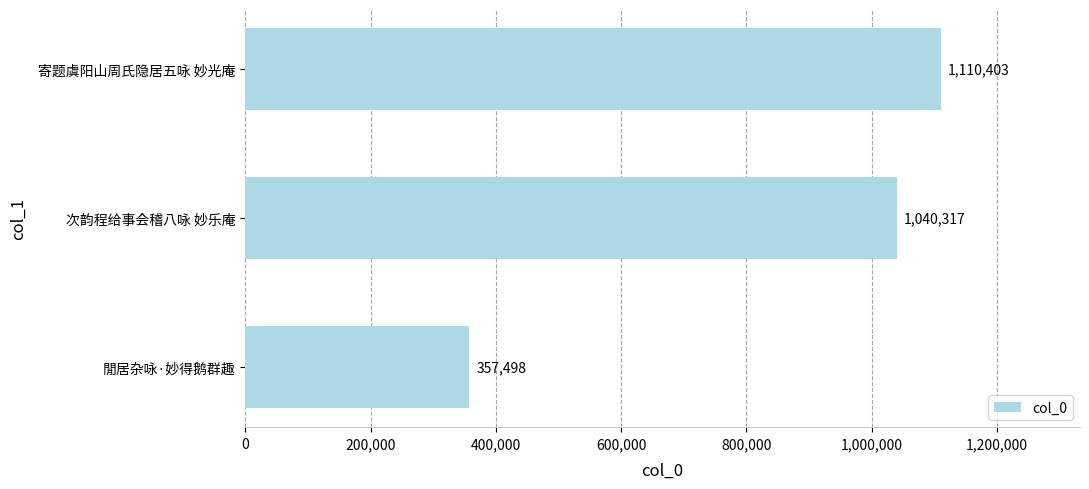

Which category has the lowest value across all series?

閒居杂咏·妙得鹅群趣